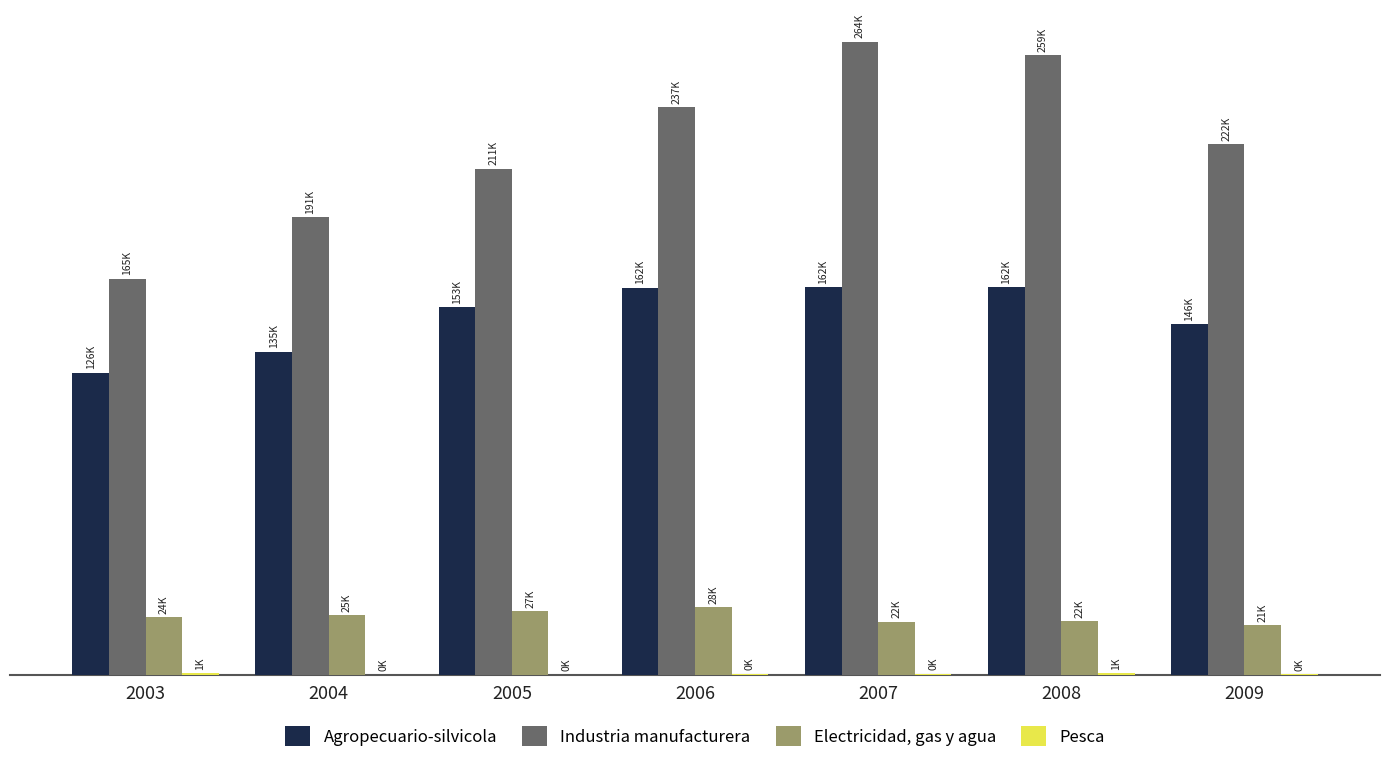

Reading right to left, what are all the values shown in this chart?

Agropecuario-silvicola: 146411	161945	161873	161680	153474	134985	126146
Industria manufacturera: 221571	258627	264415	236983	211302	191031	165308
Electricidad, gas y agua: 20621	22462	22264	28305	26648	24812	24098
Pesca: 367	754	394	411	143	156	790